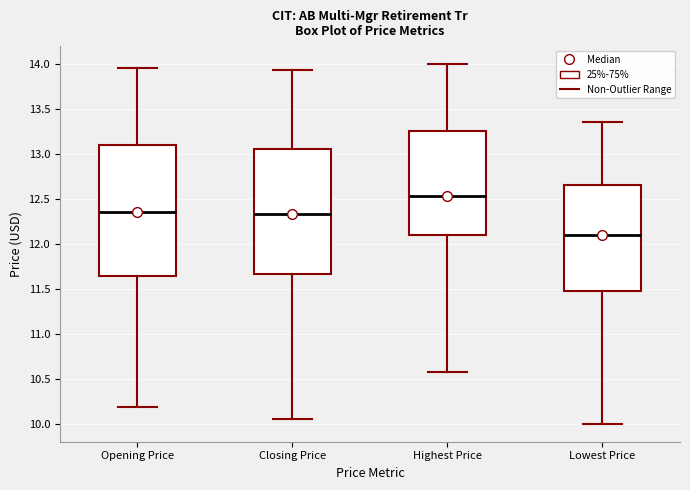

Which box's median line is the lowest?

Lowest Price